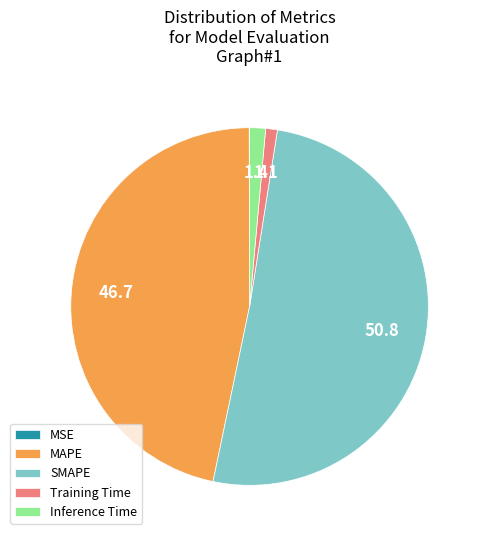

Between Training Time and SMAPE, which is larger?

SMAPE